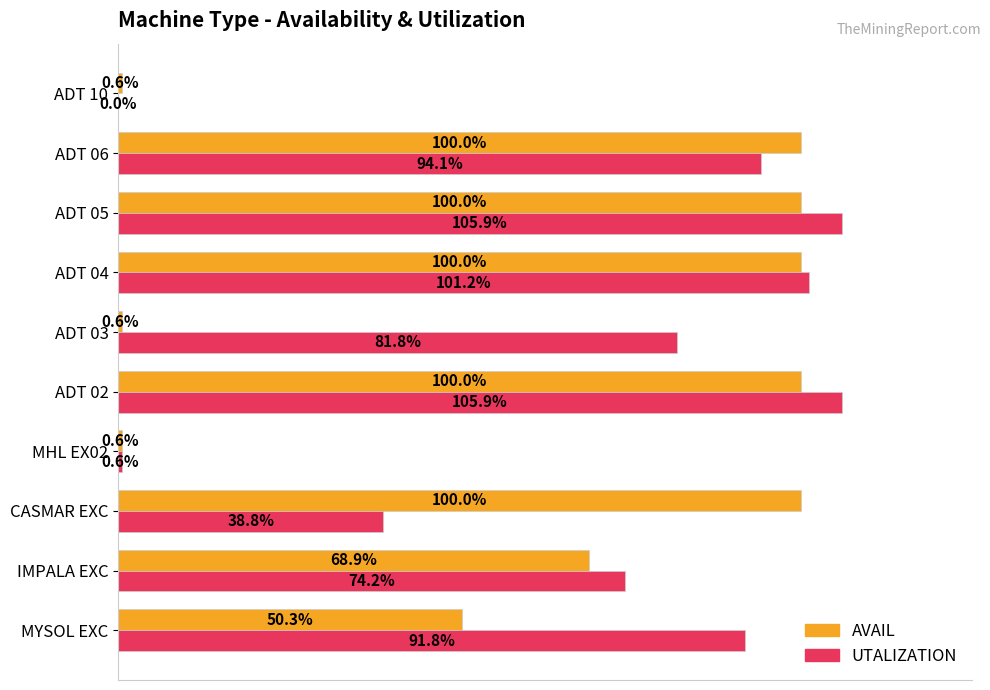

Reading left to right, what are all the values shown in this chart?

AVAIL: 0.5	0.7	1.0	0.0	1.0	0.0	1.0	1.0	1.0	0.0
UTALIZATION: 0.9	0.7	0.4	0.0	1.1	0.8	1.0	1.1	0.9	0.0